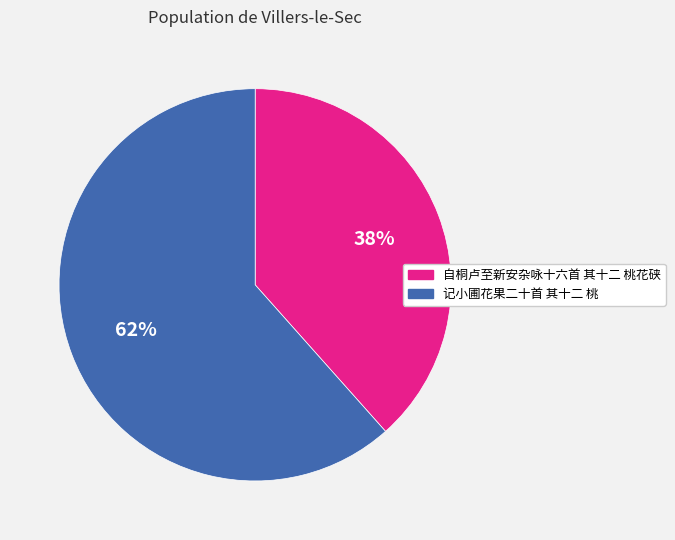

How many segments does this pie chart have?

2